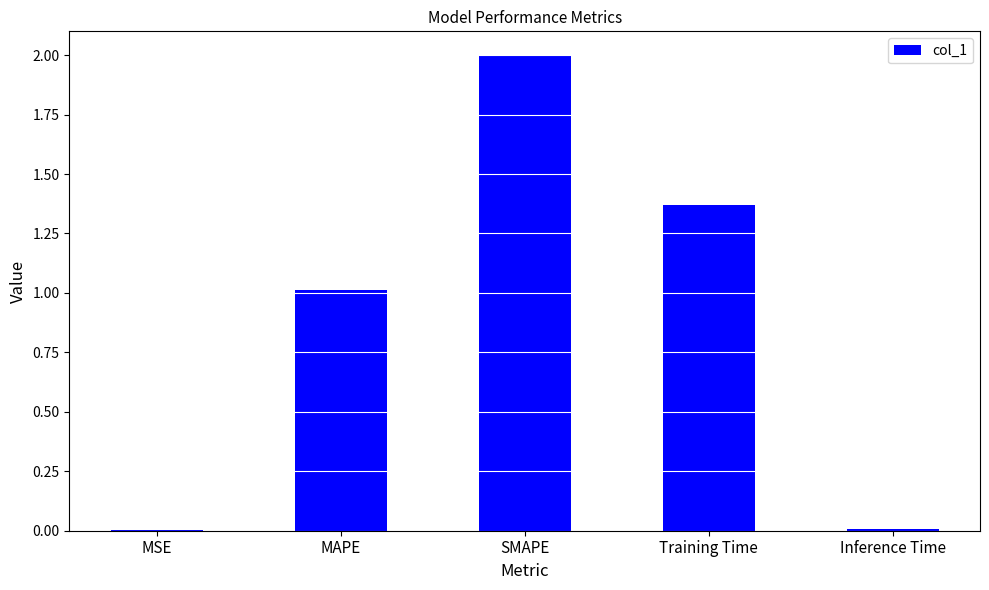

What is the sum of all values?

4.4